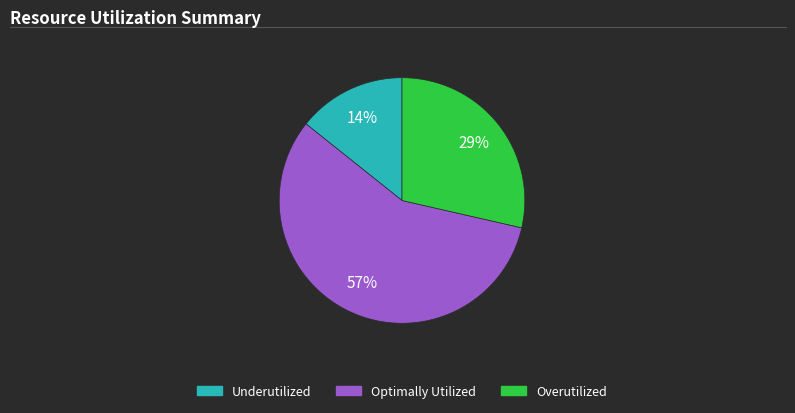

Is there any slice that represents more than half of the pie?

Yes